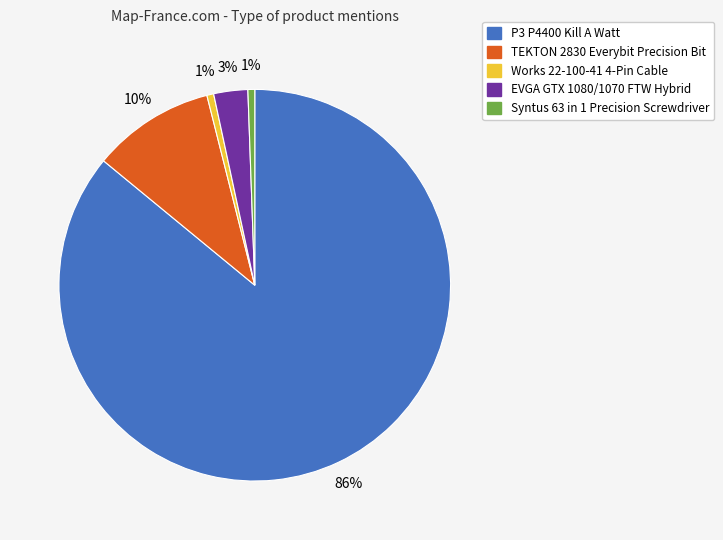

Is the sum of Syntus 63 in 1 Precision Screwdriver and Works 22-100-41 4-Pin Cable greater than half?

No